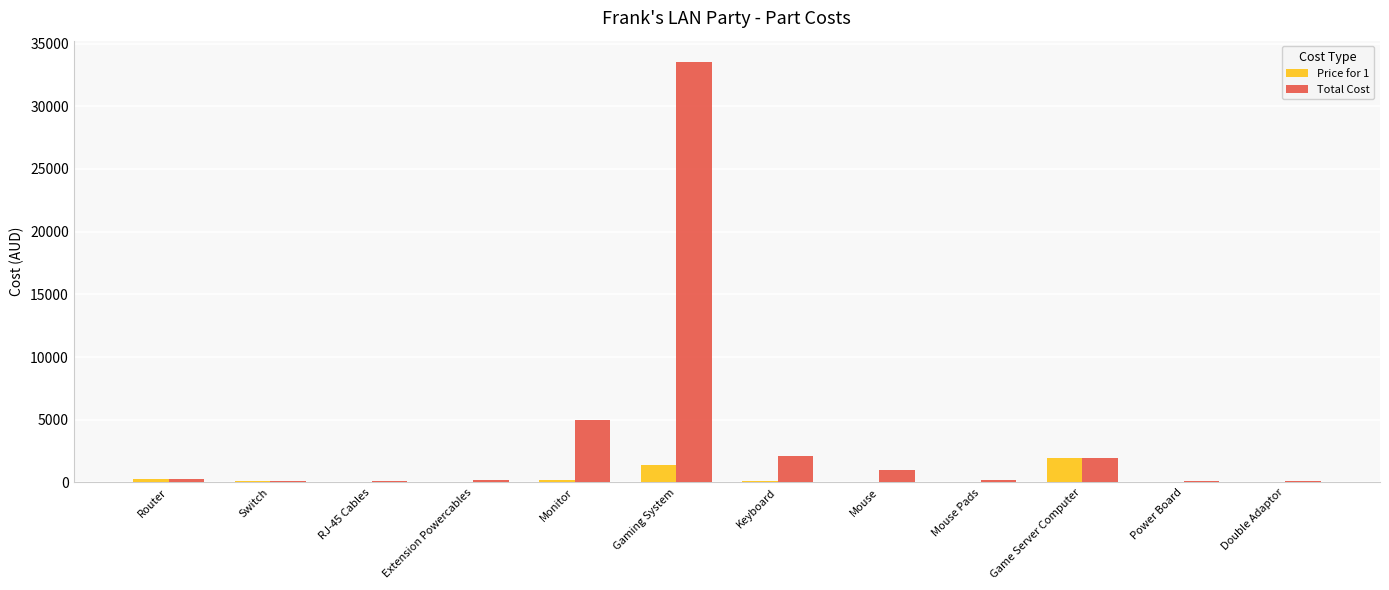

What is the greatest value displayed?

33552.0